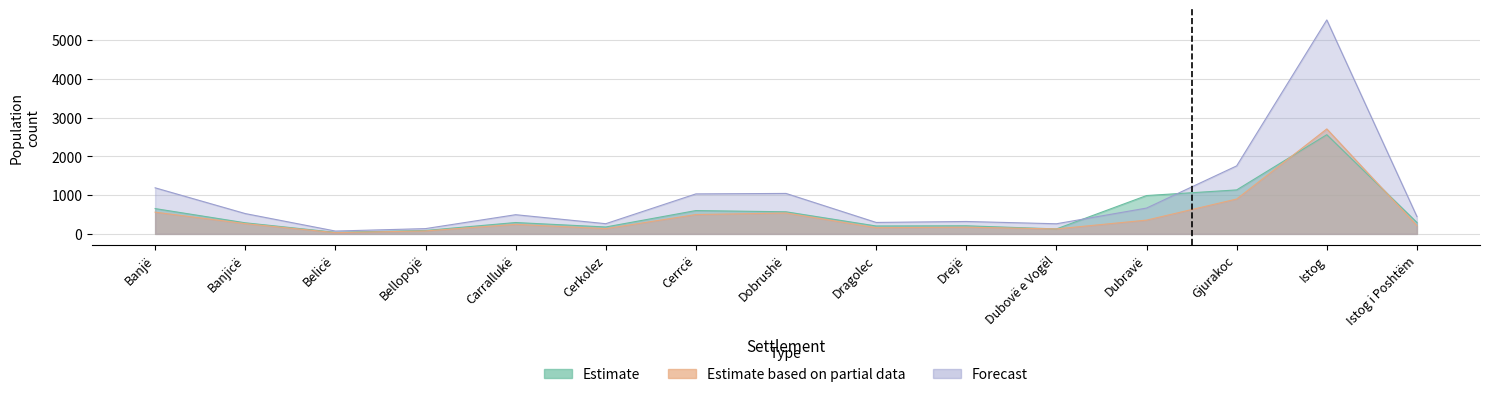

Where is the first local maximum for 2011 Total?

Carrallukë